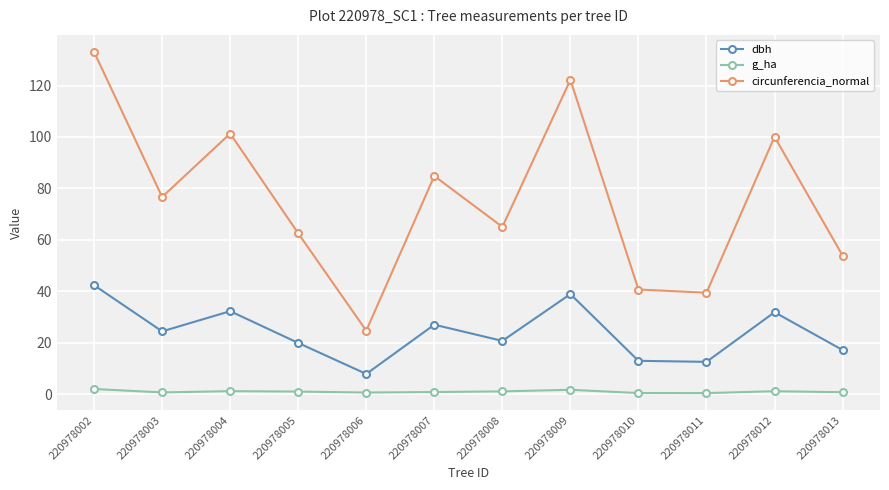

What is the total value across all series at 220978011?

52.4